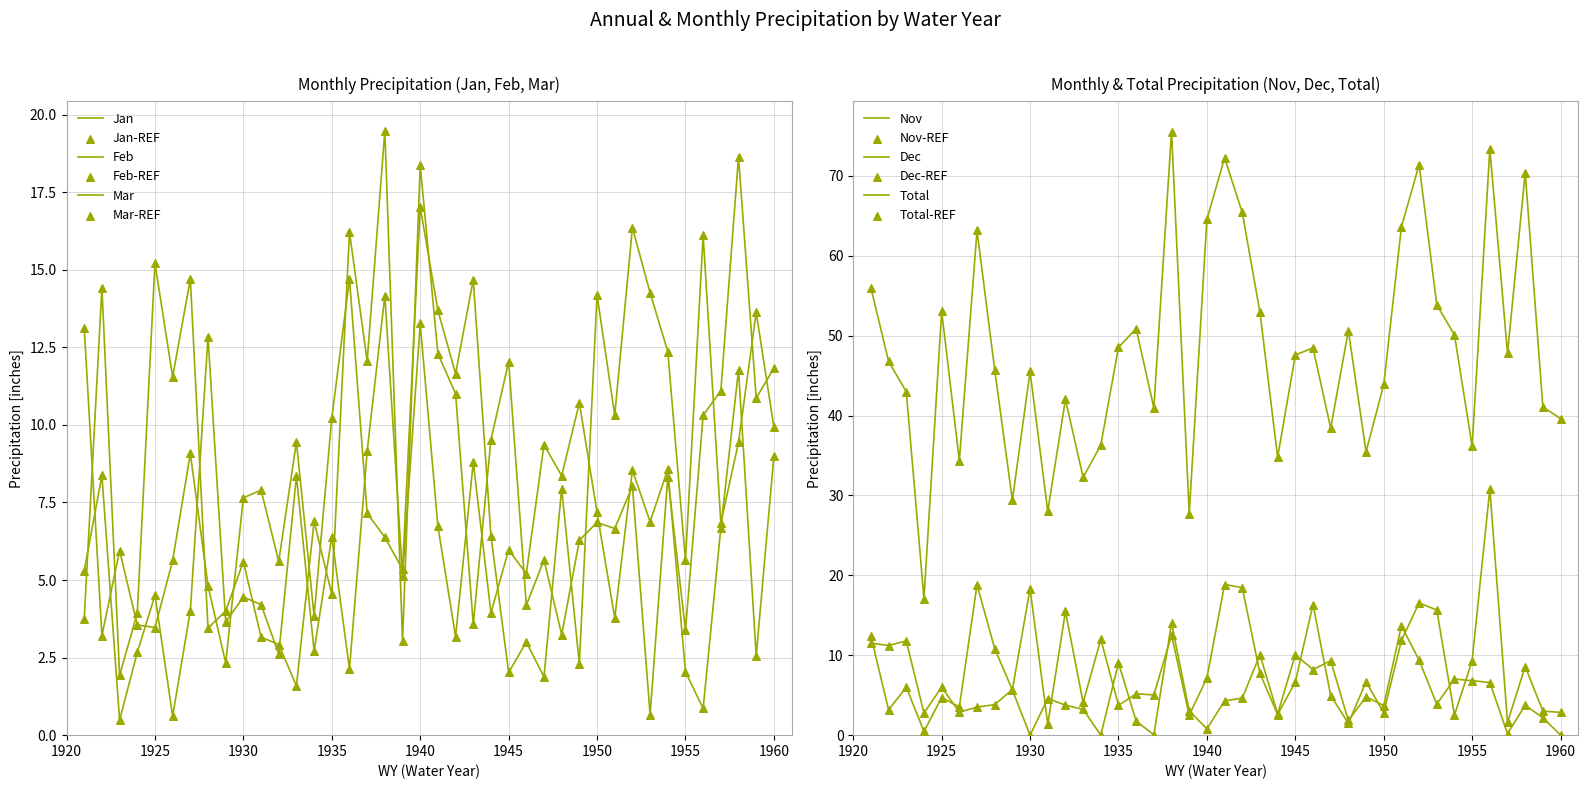

Which series contains the highest Y value?

Total